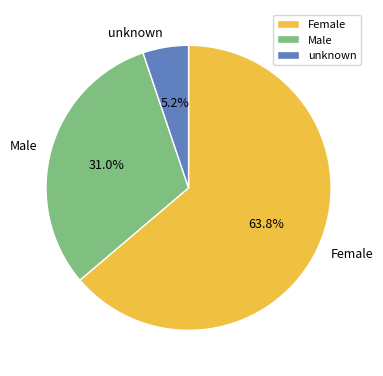

What is the majority slice?

Female